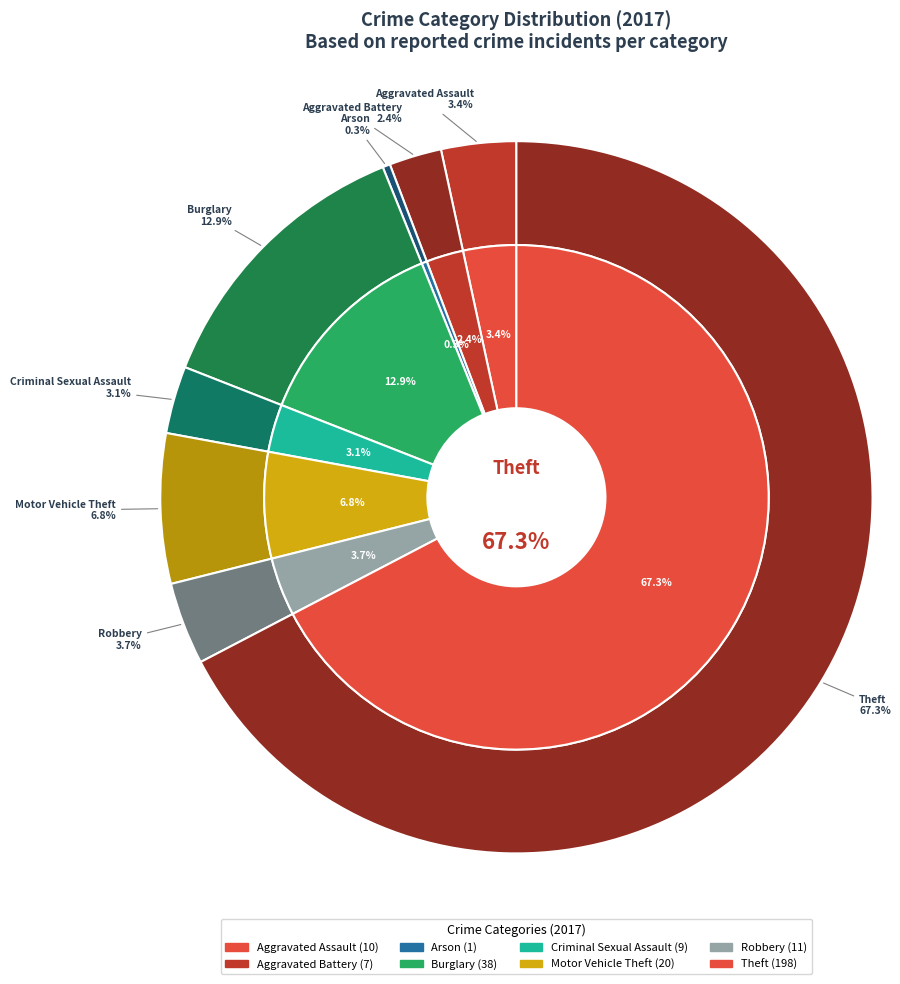

What is the total percentage of Theft and Motor Vehicle Theft?

74.1%